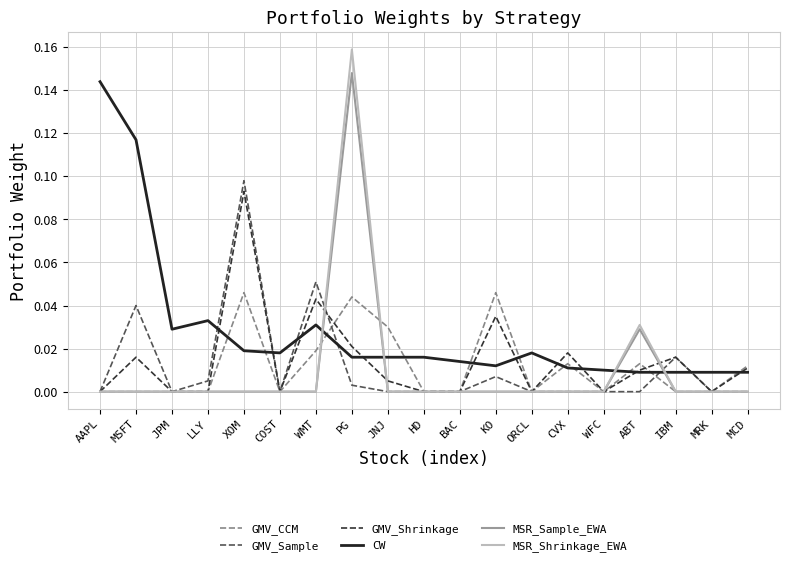

How many categories are shown in the chart?

19